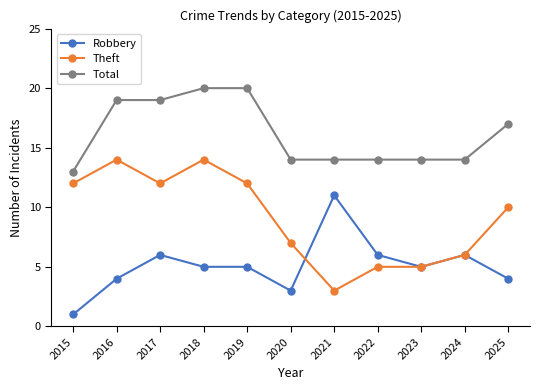

How many categories are shown in the chart?

11